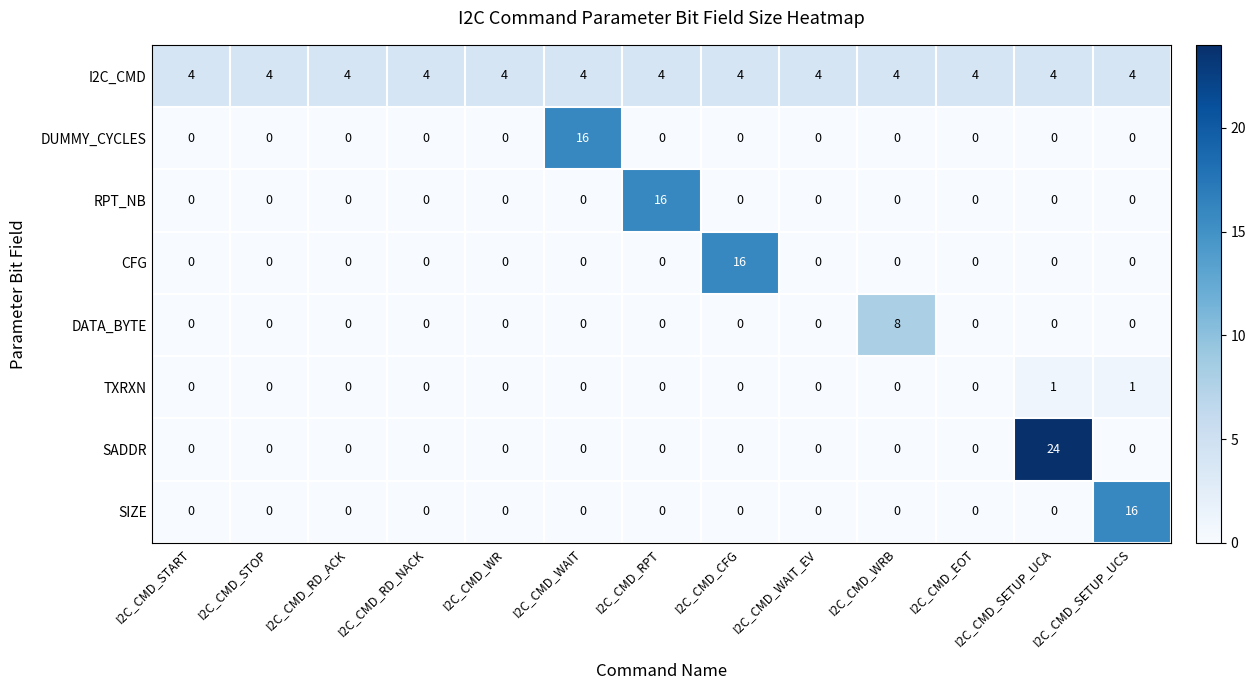

What is the total value across all series at I2C_CMD_RD_NACK?

4